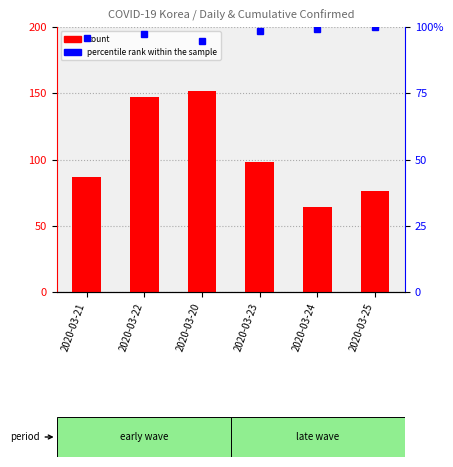

At which label does percentile rank within the sample first exceed 98?

2020-03-23